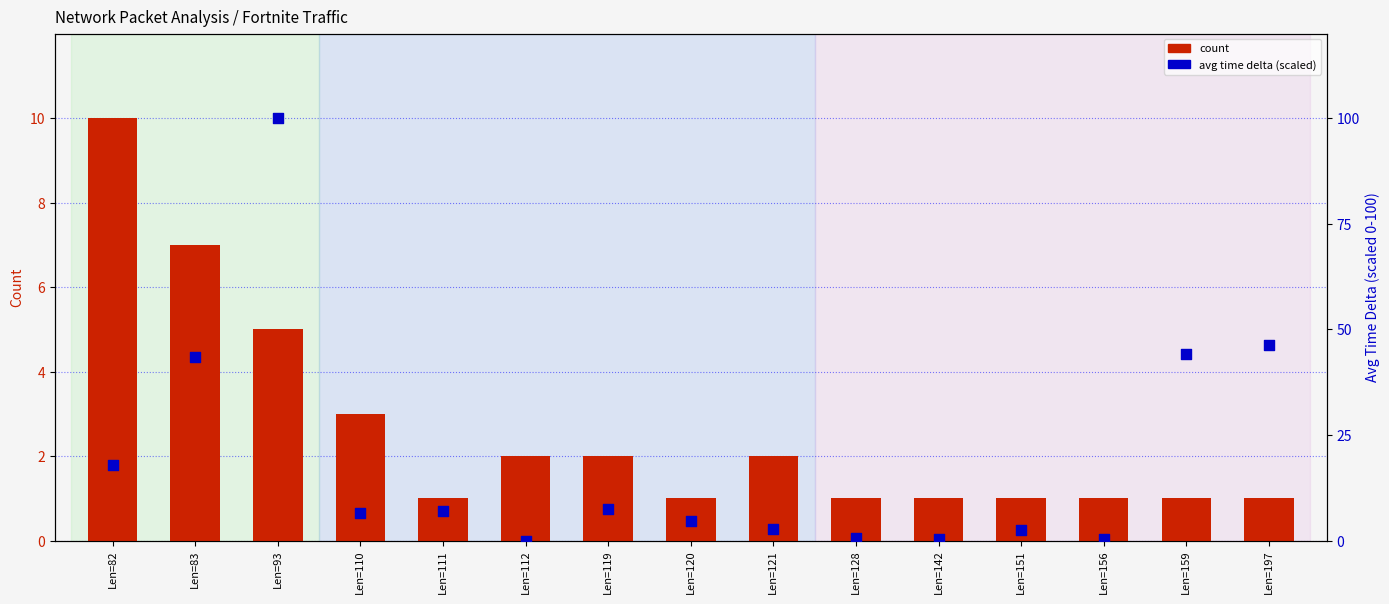

Which series has the widest spread of Y values?

avg time delta (scaled)